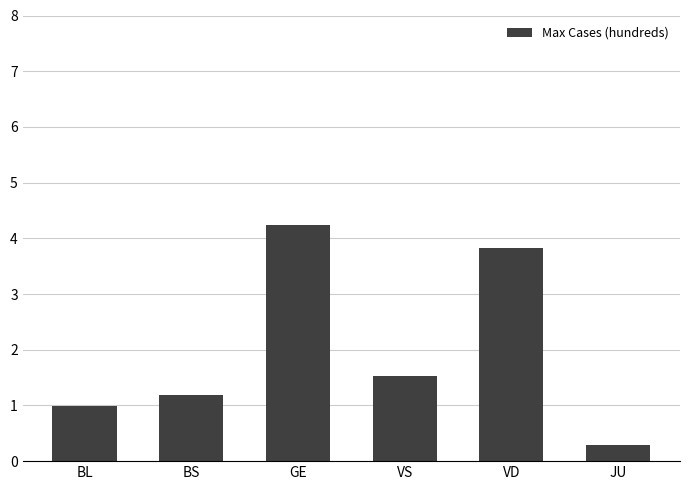

The value at VD is 5.1. True or false?

False